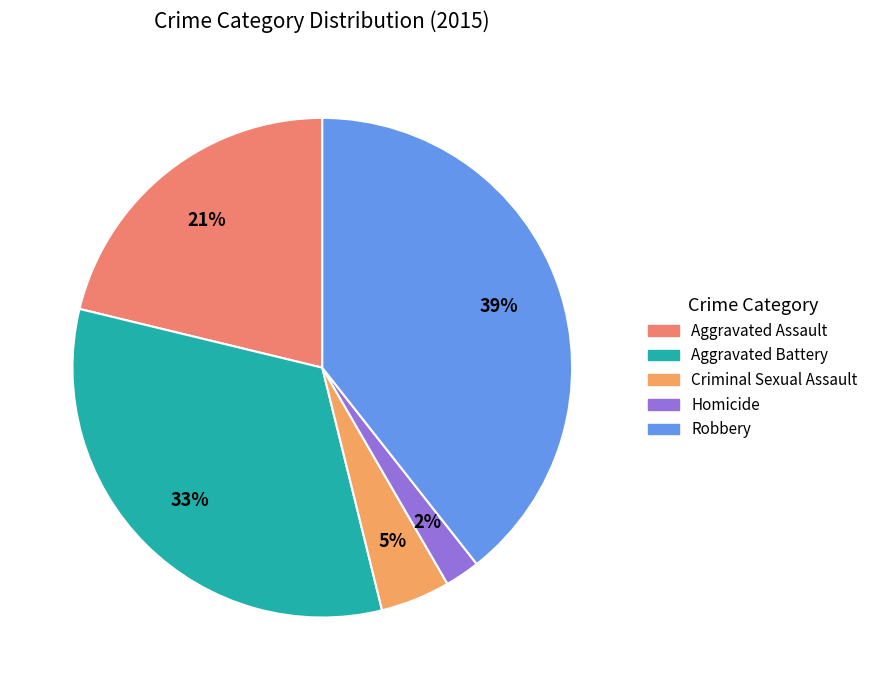

To the nearest percent, what percentage of the pie is Criminal Sexual Assault?

5%